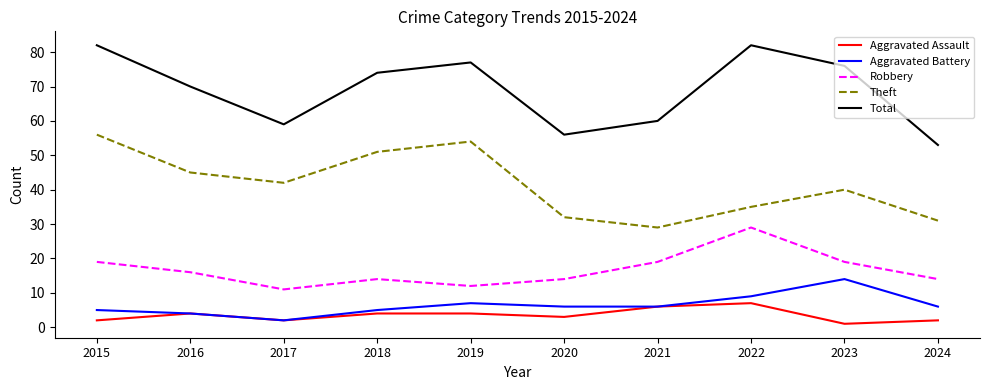

The Robbery series shows 9 at 2020. True or false?

False